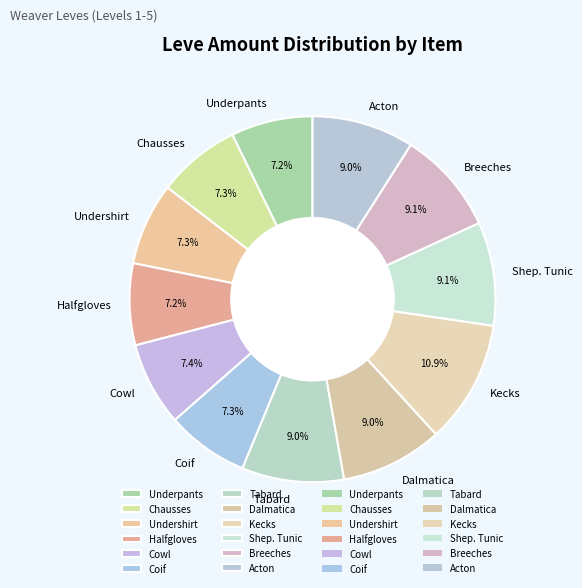

Which category has the biggest portion of the pie?

Kecks